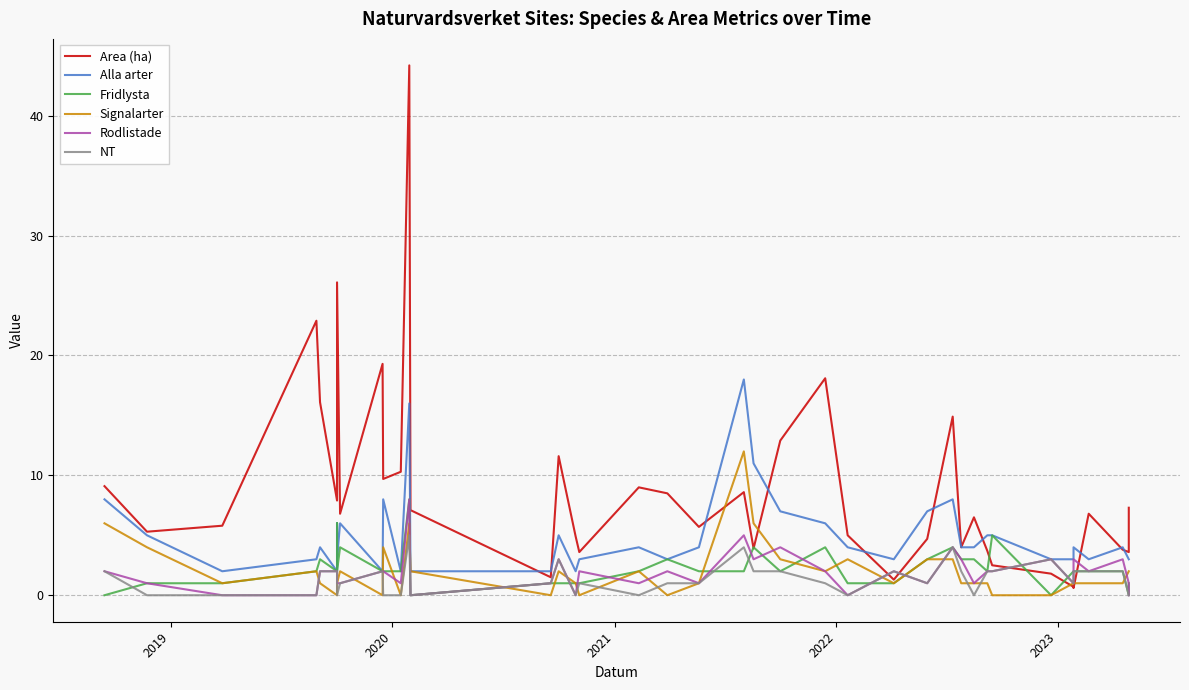

Reading left to right, transcribe all the data shown in this chart.

Area (ha): 9.1	5.3	5.8	22.9	16.1	7.9	9.3	26.1	6.8	19.3	9.7	10.3	44.2	7.1	1.5	11.6	4.9	3.6	9.0	8.5	5.7	8.6	3.9	12.9	18.1	5.0	1.3	4.7	14.9	4.0	6.5	3.7	2.5	1.8	0.7	0.6	6.8	3.8	3.6	7.3
Alla arter: 8.0	5.0	2.0	3.0	4.0	2.0	6.0	3.0	6.0	2.0	8.0	2.0	16.0	2.0	2.0	5.0	2.0	3.0	4.0	3.0	4.0	18.0	11.0	7.0	6.0	4.0	3.0	7.0	8.0	4.0	4.0	5.0	5.0	3.0	3.0	4.0	3.0	4.0	3.0	3.0
Fridlysta: 0.0	1.0	1.0	2.0	3.0	2.0	6.0	2.0	4.0	2.0	2.0	2.0	8.0	0.0	1.0	1.0	1.0	1.0	2.0	3.0	2.0	2.0	4.0	2.0	4.0	1.0	1.0	3.0	4.0	3.0	3.0	2.0	5.0	0.0	2.0	2.0	2.0	2.0	0.0	1.0
Signalarter: 6.0	4.0	1.0	2.0	1.0	0.0	0.0	1.0	2.0	0.0	4.0	0.0	6.0	2.0	0.0	2.0	1.0	0.0	2.0	0.0	1.0	12.0	6.0	3.0	2.0	3.0	1.0	3.0	3.0	1.0	1.0	1.0	0.0	0.0	1.0	1.0	1.0	1.0	2.0	2.0
Rodlistade: 2.0	1.0	0.0	0.0	2.0	2.0	2.0	1.0	1.0	2.0	2.0	1.0	8.0	0.0	1.0	3.0	0.0	2.0	1.0	2.0	1.0	5.0	3.0	4.0	2.0	0.0	2.0	1.0	4.0	3.0	1.0	2.0	2.0	3.0	1.0	3.0	2.0	3.0	1.0	0.0
NT: 2.0	0.0	0.0	0.0	2.0	2.0	2.0	0.0	1.0	2.0	0.0	0.0	5.0	0.0	1.0	3.0	0.0	1.0	0.0	1.0	1.0	4.0	2.0	2.0	1.0	0.0	2.0	1.0	4.0	2.0	0.0	2.0	2.0	3.0	1.0	2.0	2.0	2.0	0.0	0.0